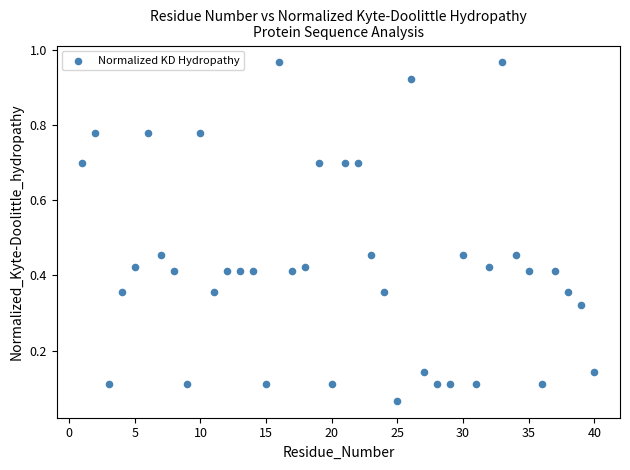

What is the range of X values (max minus min)?

39.0